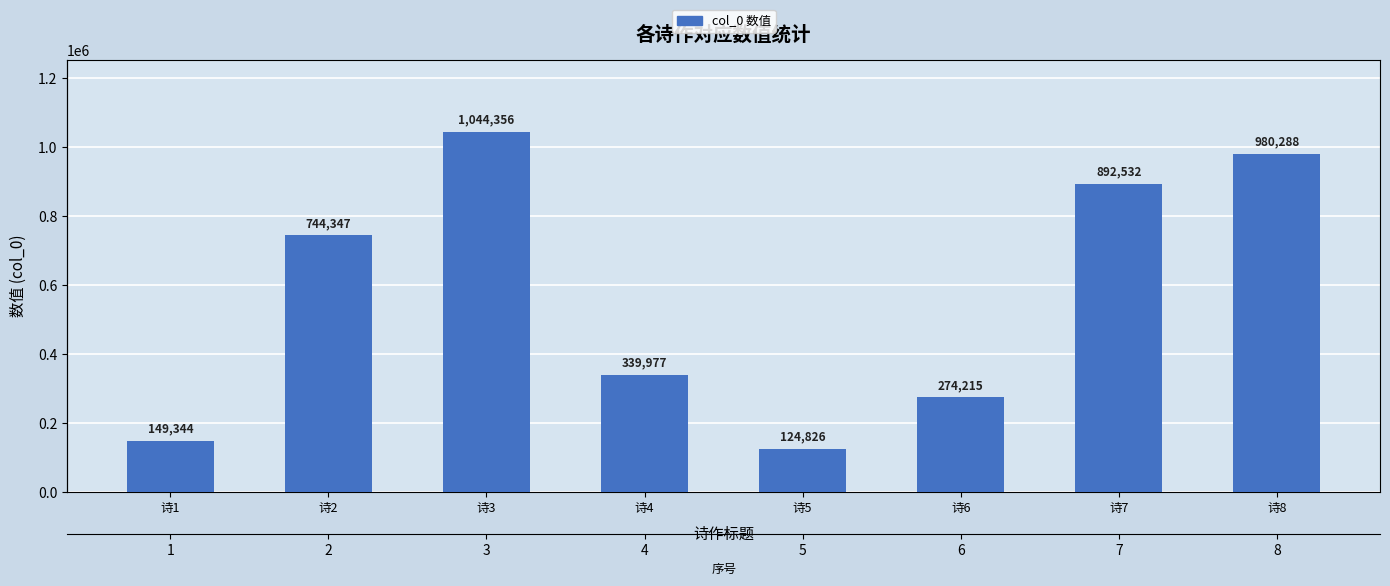

List the labels in order of value, smallest first.

诗5, 诗1, 诗6, 诗4, 诗2, 诗7, 诗8, 诗3